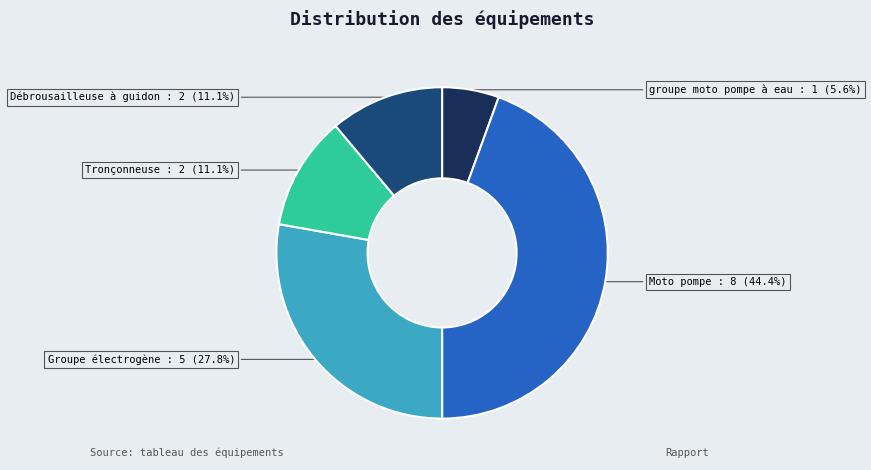

Is there any slice that represents more than half of the pie?

No